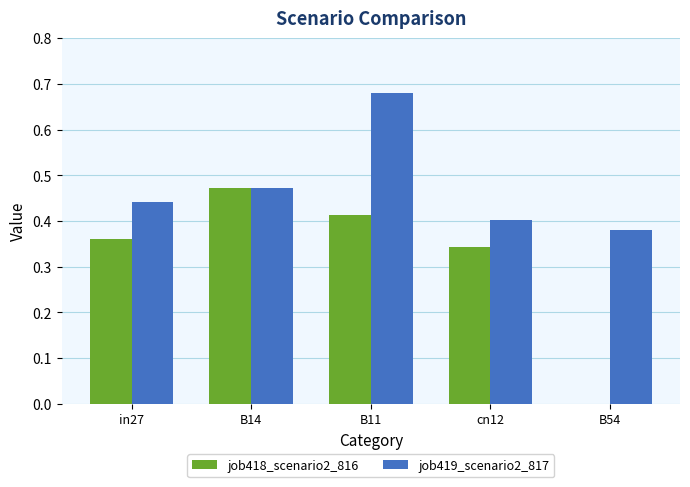

What is the sum of all job419_scenario2_817 values?

2.4